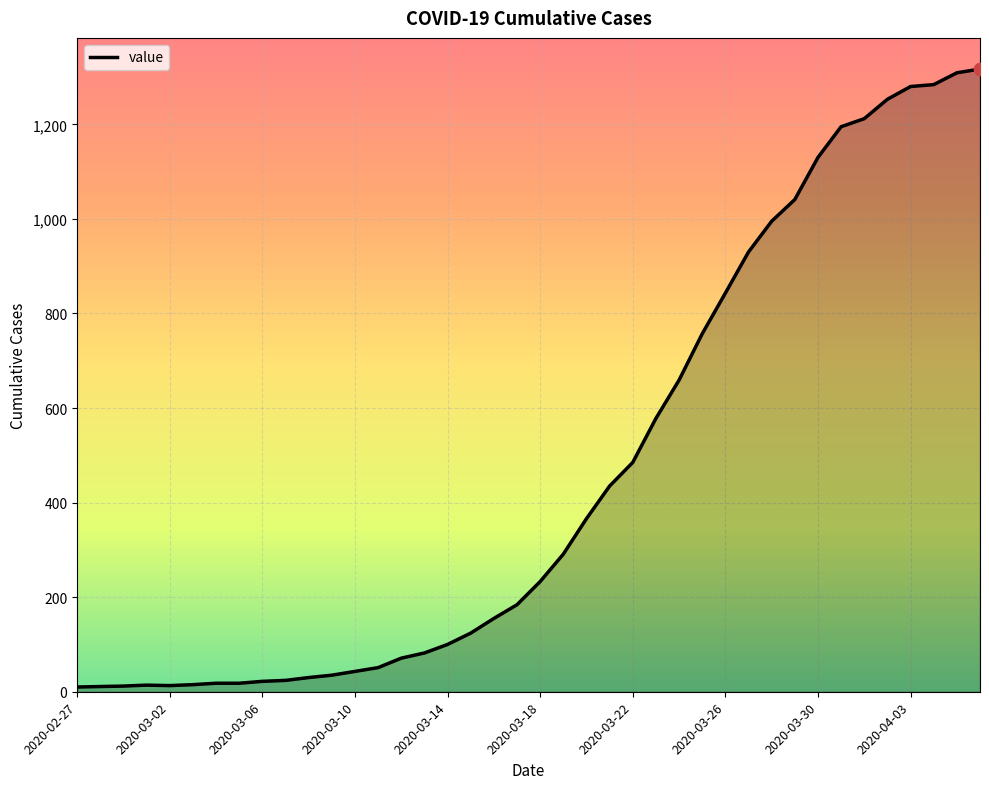

What is the difference between the maximum and minimum values?

1307